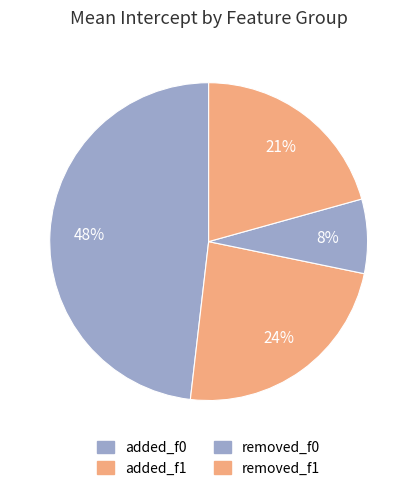

How many slices are in this pie chart?

4